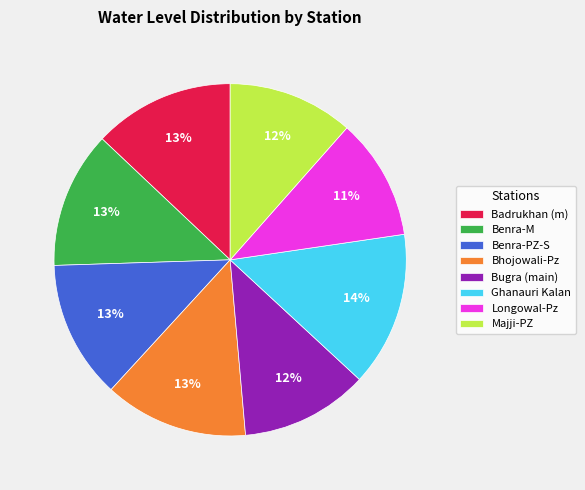

Approximately how many times larger is the value at Benra-M compared to Bugra (main)?

1.1